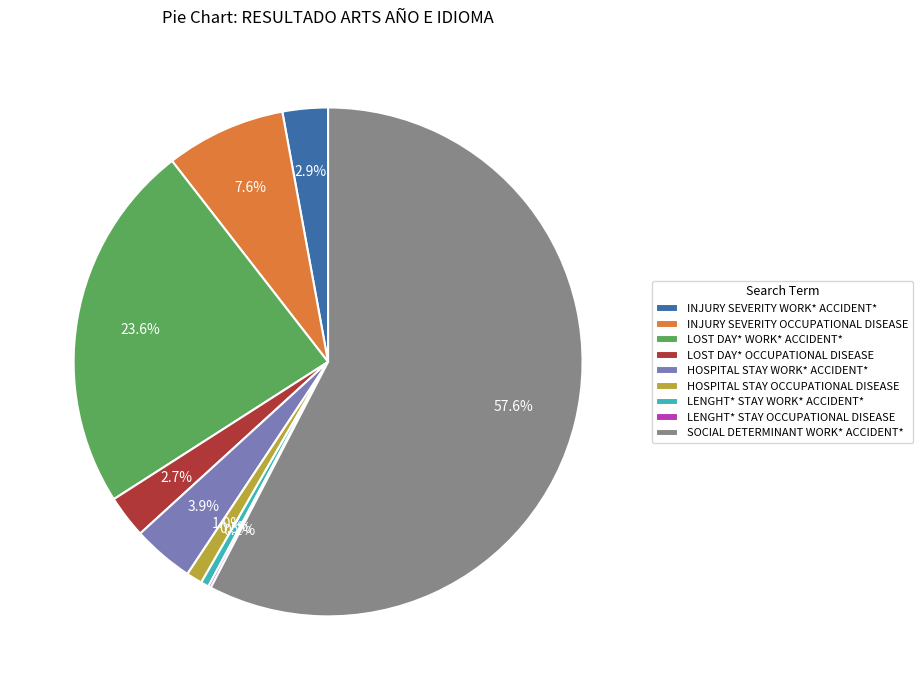

What is the ratio of the value at HOSPITAL STAY OCCUPATIONAL DISEASE to the value at LOST DAY* OCCUPATIONAL DISEASE?

0.4